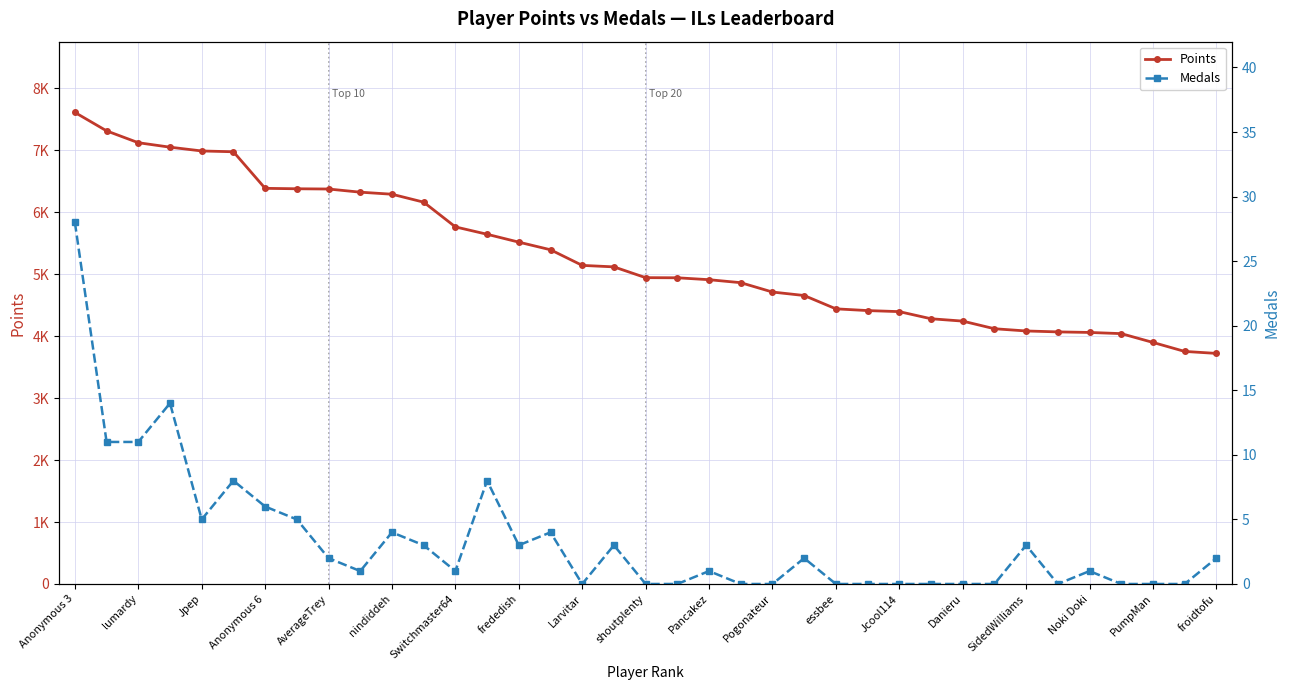

How many lines are shown in the chart?

2